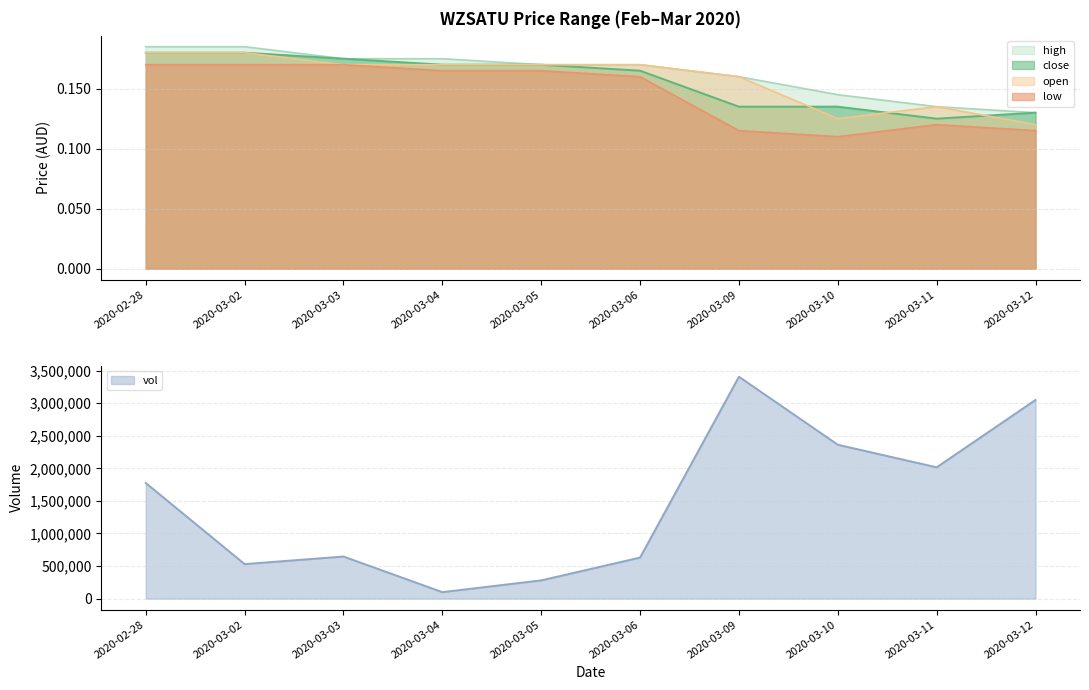

The high series shows 0.2 at 2020-03-12. True or false?

False